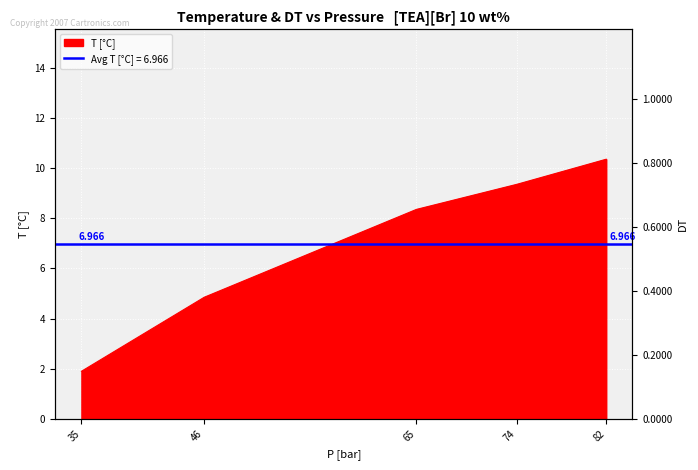

Is it true that the value at 35 is 2.9?

False